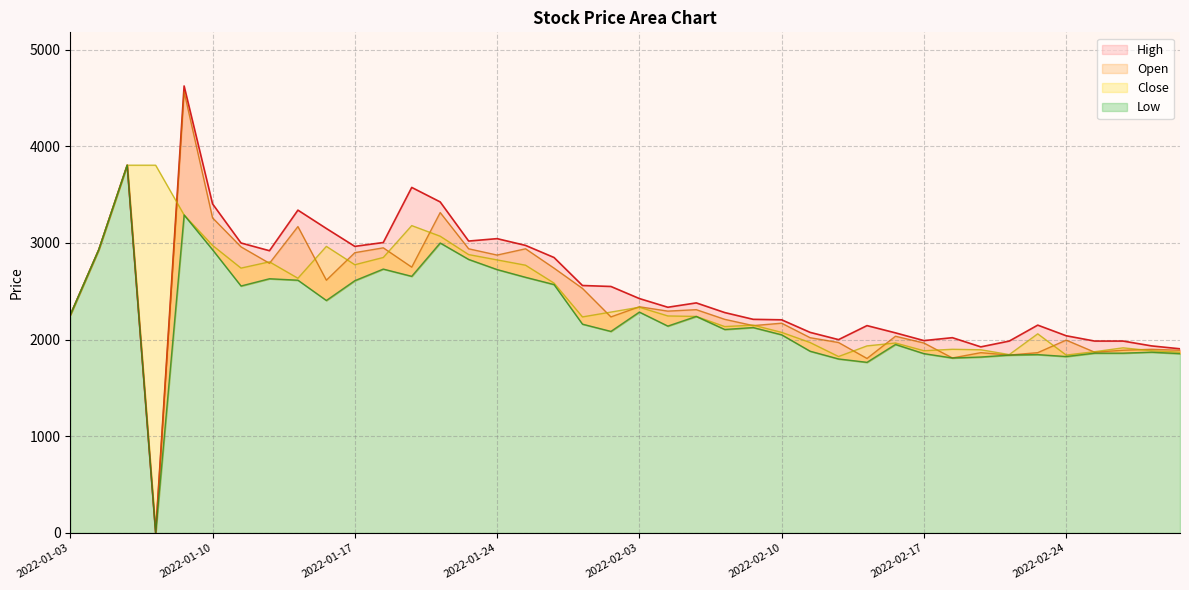

Rank the categories by High value from lowest to highest.

2022-01-06, 2022-03-03, 2022-02-21, 2022-03-02, 2022-02-22, 2022-02-25, 2022-02-28, 2022-02-17, 2022-02-14, 2022-02-18, 2022-02-24, 2022-02-16, 2022-02-11, 2022-02-15, 2022-02-23, 2022-02-10, 2022-02-09, 2022-01-03, 2022-02-08, 2022-02-04, 2022-02-07, 2022-02-03, 2022-01-28, 2022-01-27, 2022-01-26, 2022-01-12, 2022-01-04, 2022-01-17, 2022-01-25, 2022-01-11, 2022-01-18, 2022-01-21, 2022-01-24, 2022-01-14, 2022-01-13, 2022-01-10, 2022-01-20, 2022-01-19, 2022-01-05, 2022-01-07